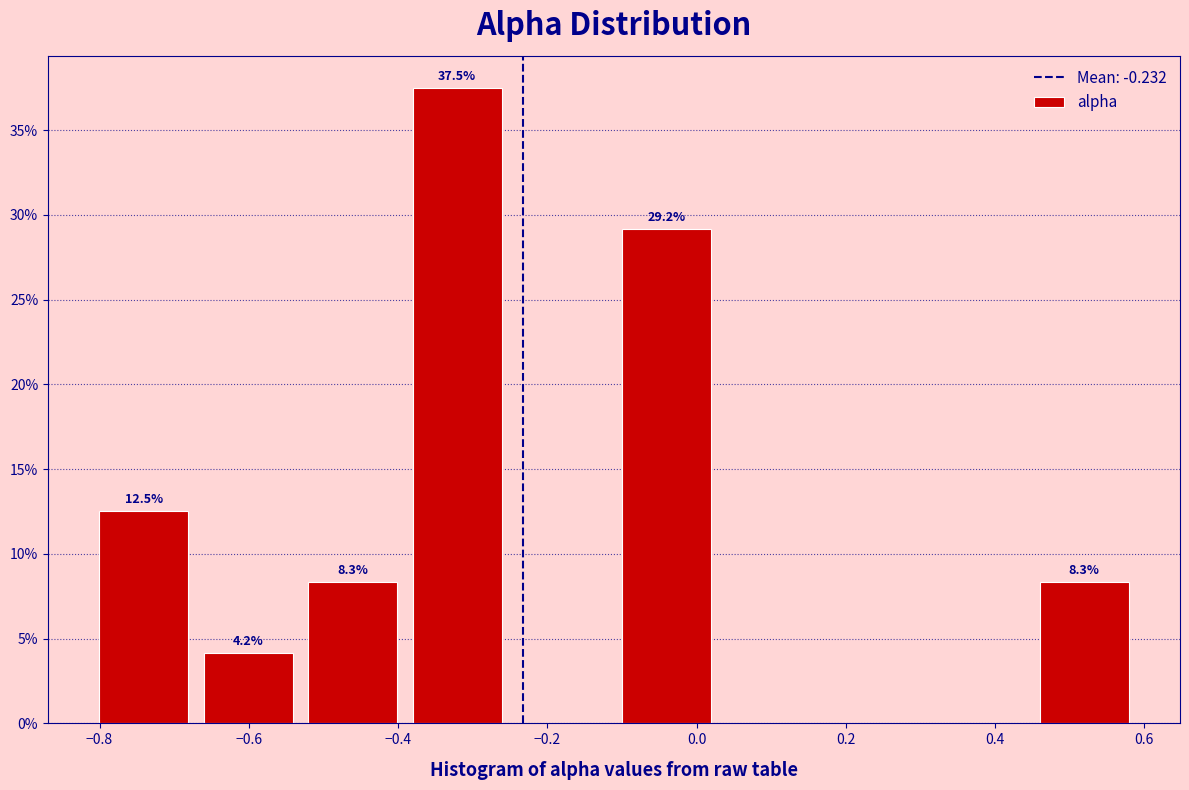

Which range on the x-axis has the tallest bar?

-0.40 to -0.26